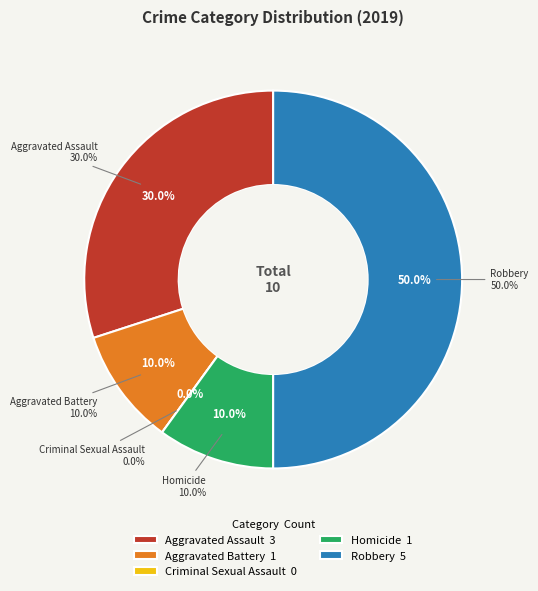

Which slice is the smallest?

Criminal Sexual Assault